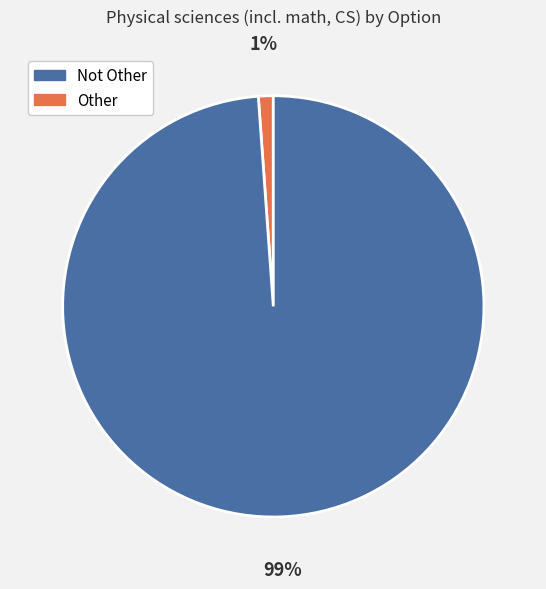

How many slices are in this pie chart?

2